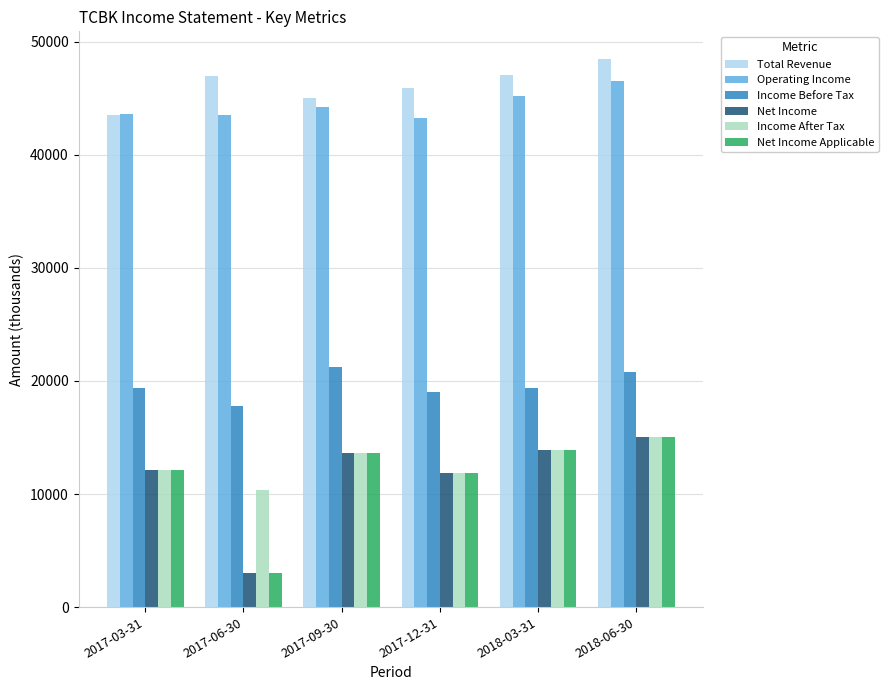

What is the label of the 1st bar from the right?

2018-06-30